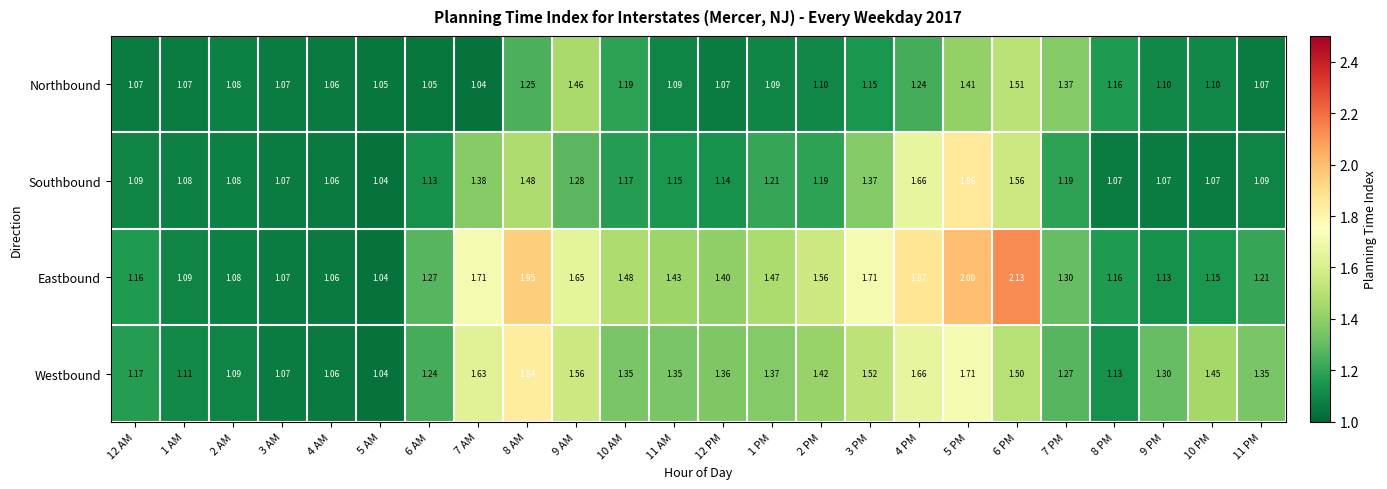

List the series in order of their peak value, highest first.

Eastbound, Southbound, Westbound, Northbound